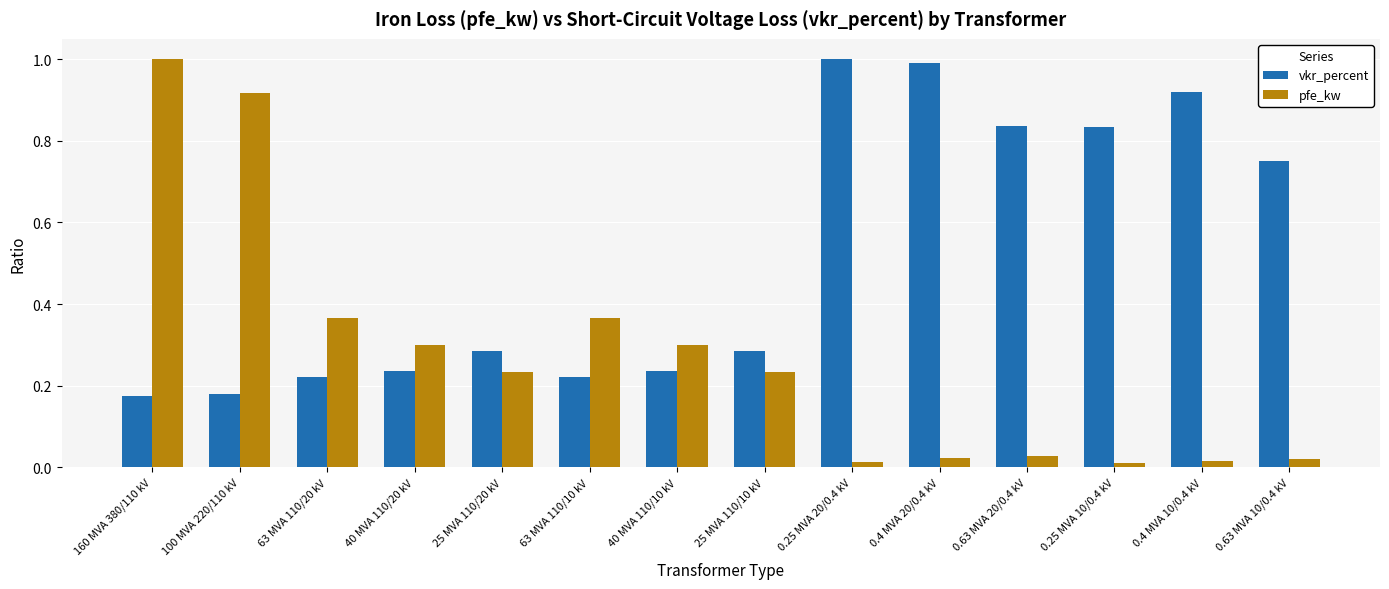

Are the bars grouped side by side (vs. stacked)?

Yes